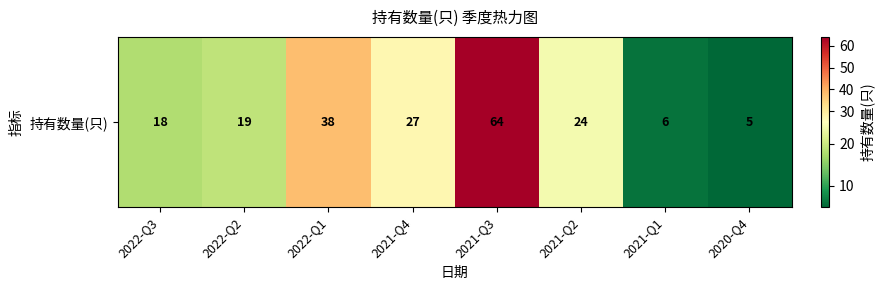

Reading left to right, what are all the values shown in this chart?

2022-Q3=18	2022-Q2=19	2022-Q1=38	2021-Q4=27	2021-Q3=64	2021-Q2=24	2021-Q1=6	2020-Q4=5